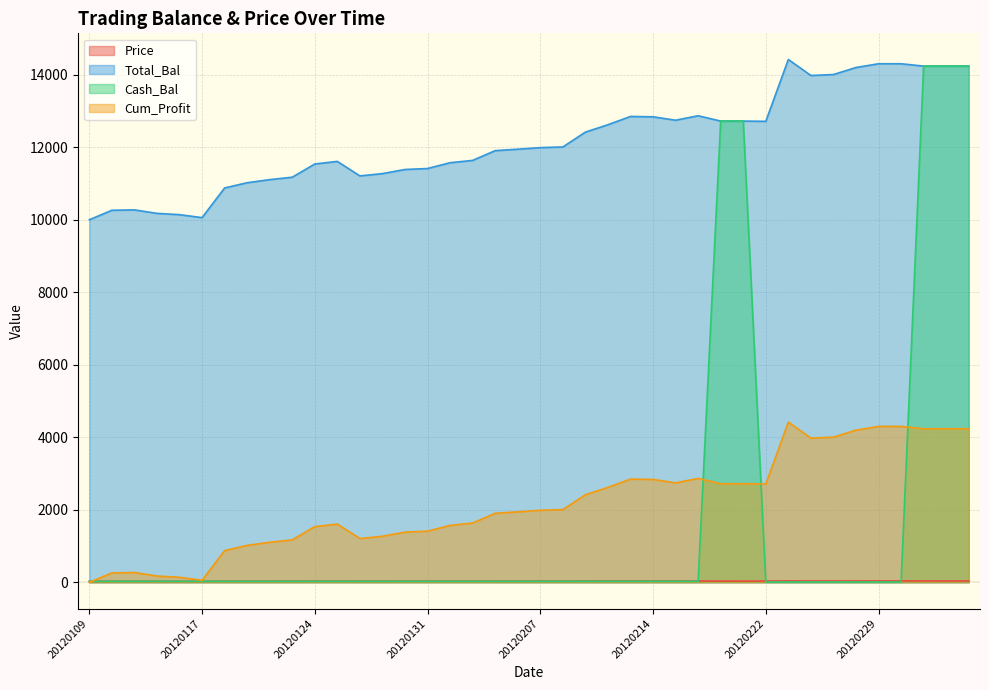

What is the difference between the Cash_Bal values at 20120210 and 20120224?

19.4